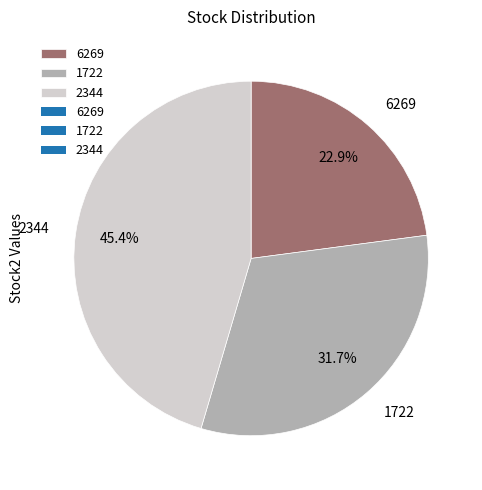

Do 6269 and 2344 together represent more than half of the pie?

Yes